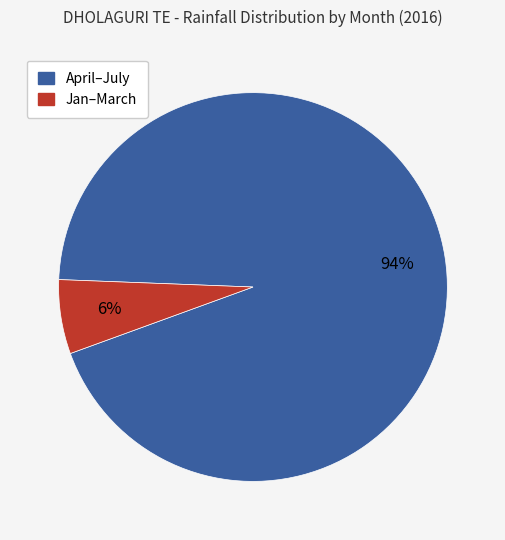

To the nearest percent, what is the average slice percentage?

50%